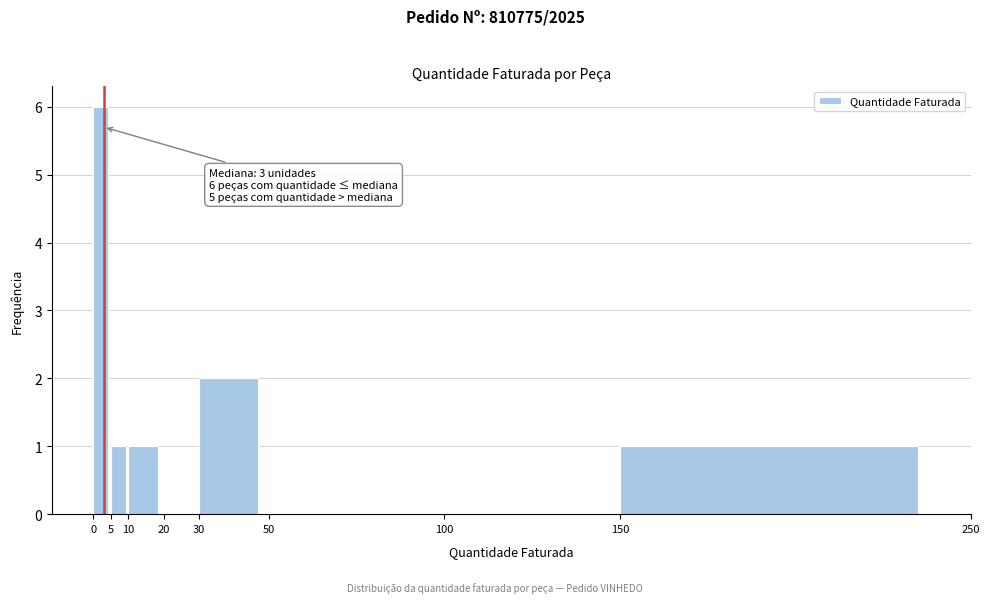

Which range on the x-axis has the tallest bar?

0 to 5